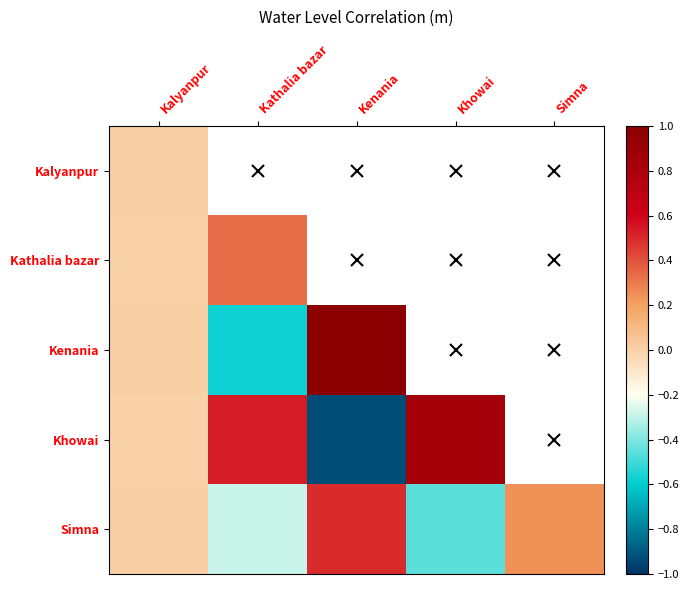

At Khowai, list the series in order from smallest to largest.

Simna, Kalyanpur, Kathalia bazar, Kenania, Khowai